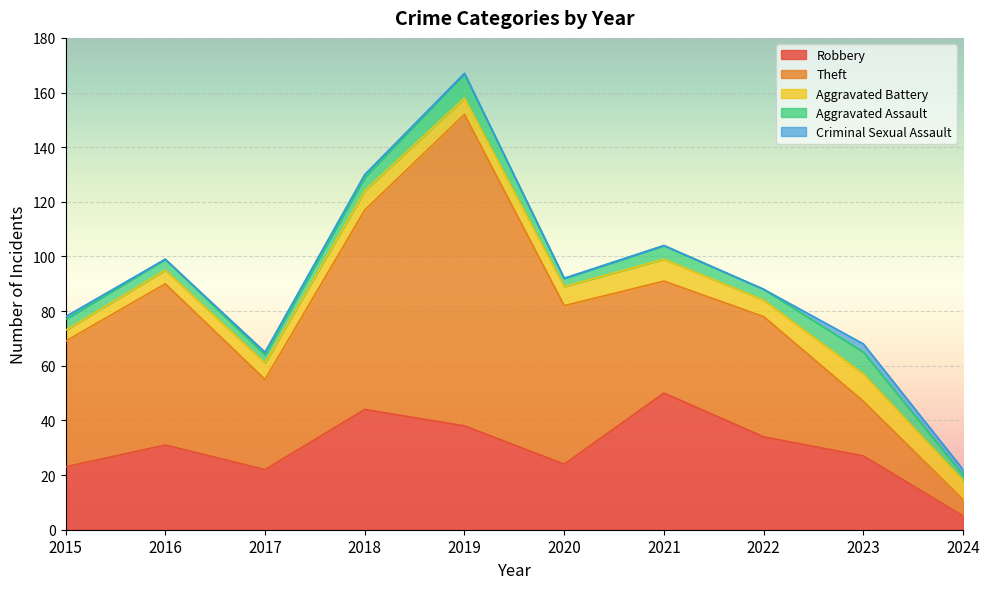

Which series changed the most between 2020 and 2021?

Robbery